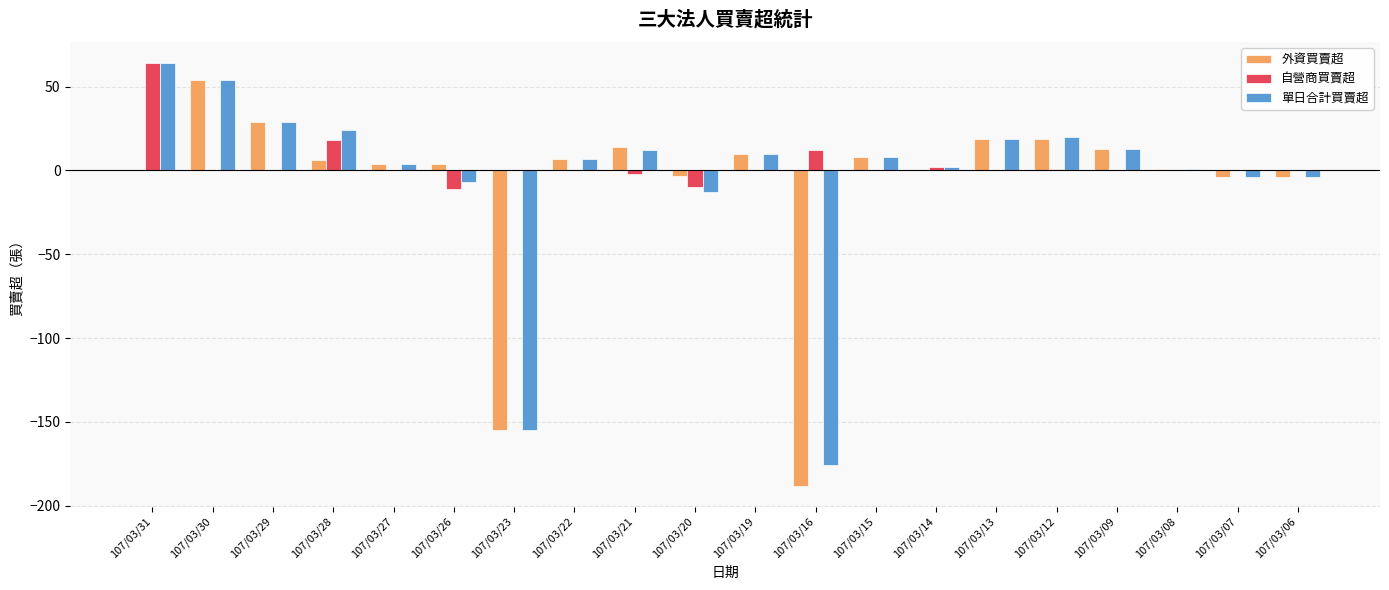

What are all the series names shown in the legend?

外資買賣超, 自營商買賣超, 單日合計買賣超